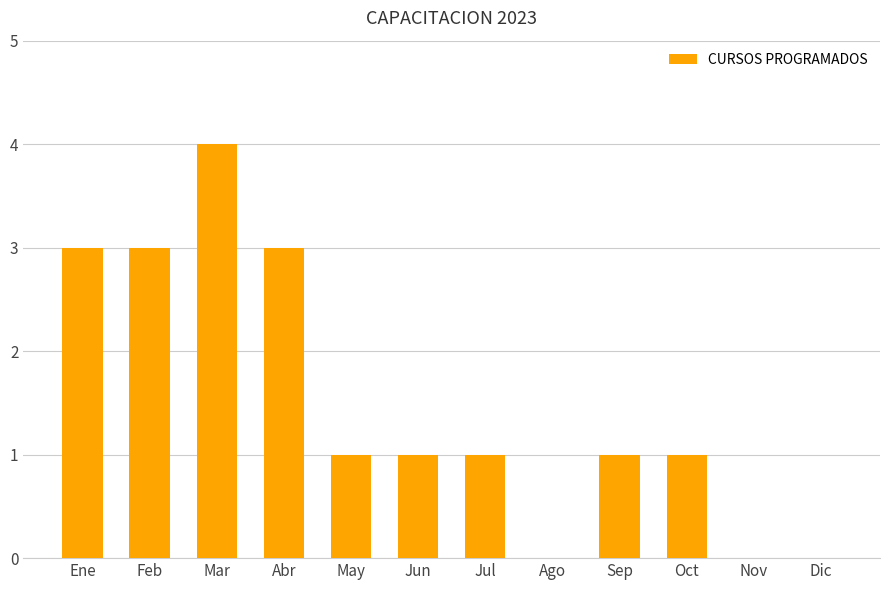

At which category does the chart reach its peak across all series?

Mar